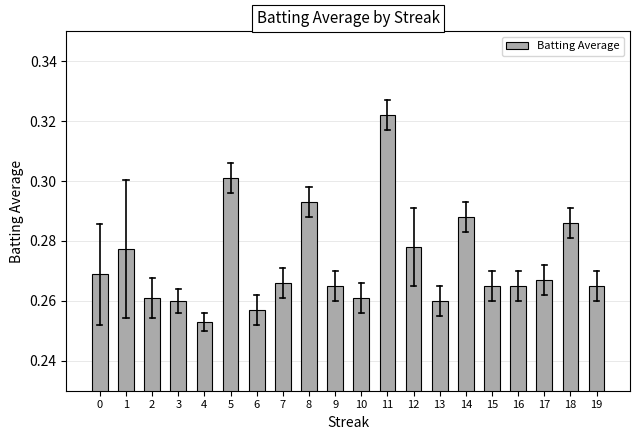

Is it true that the value at 13 is 0.1?

False